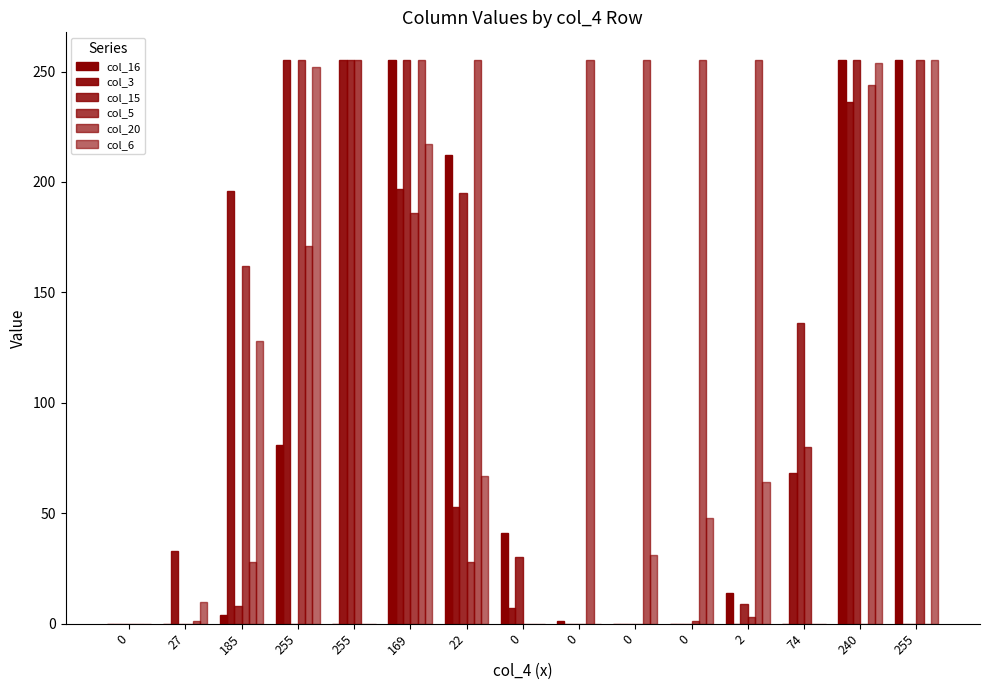

At which label does col_16 first exceed 4?

255